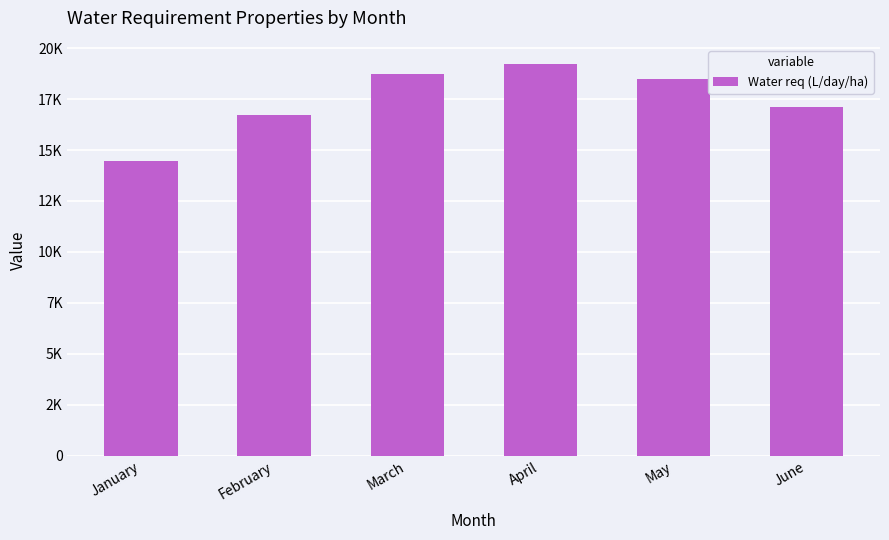

Reading left to right, what are all the values shown in this chart?

14480.0	16720.0	18720.0	19200.0	18492.8	17120.0